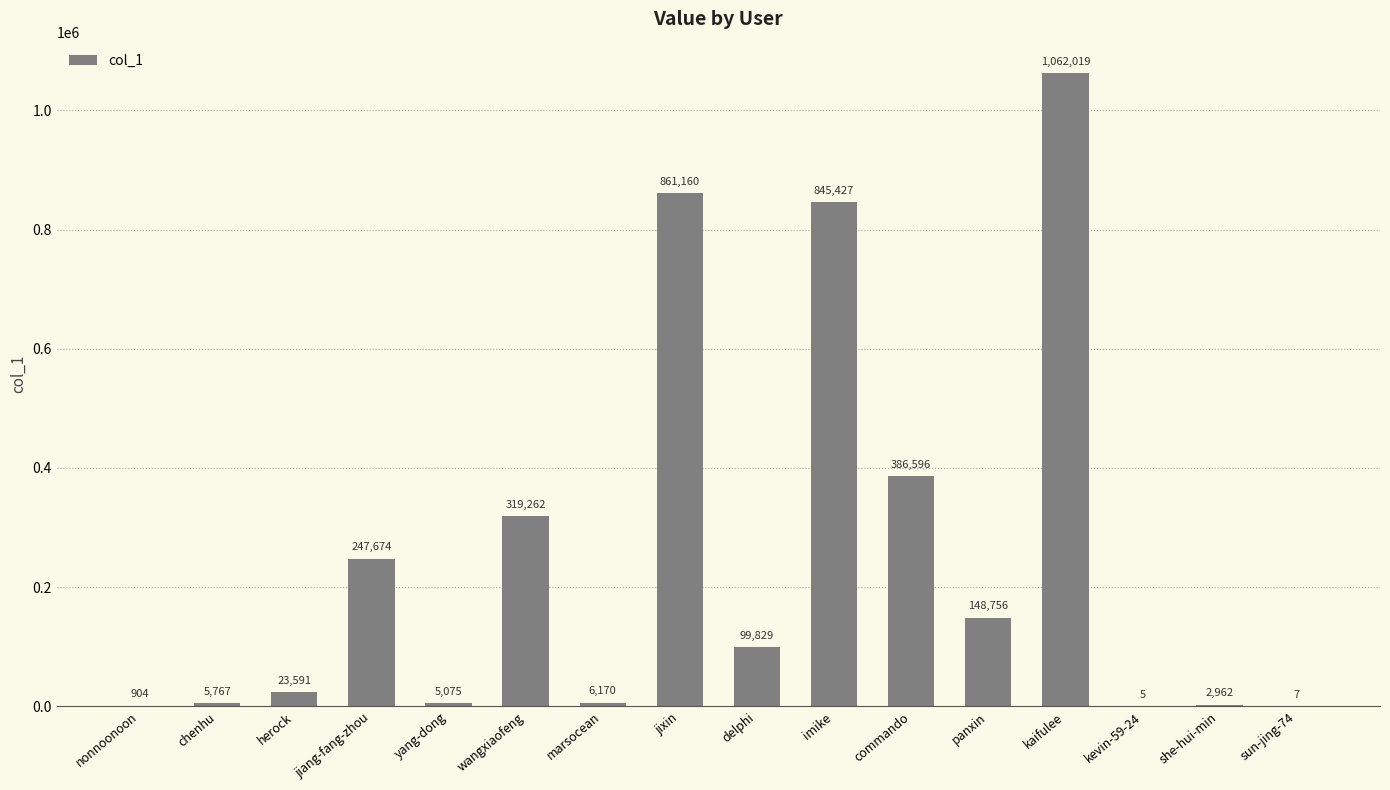

What is the maximum value shown in the chart?

1062019